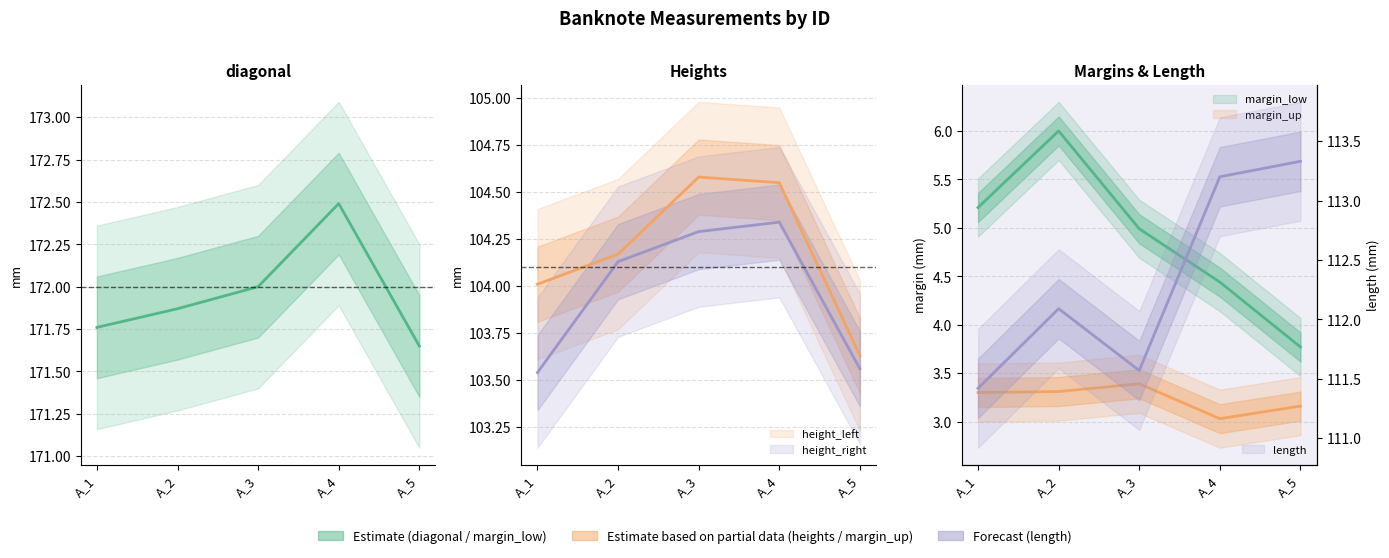

Reading left to right, extract all data points from this chart.

diagonal: A_1=171.8	A_2=171.9	A_3=172.0	A_4=172.5	A_5=171.7
height_left: A_1=104.0	A_2=104.2	A_3=104.6	A_4=104.5	A_5=103.6
height_right: A_1=103.5	A_2=104.1	A_3=104.3	A_4=104.3	A_5=103.6
margin_low: A_1=5.2	A_2=6.0	A_3=5.0	A_4=4.4	A_5=3.8
margin_up: A_1=3.3	A_2=3.3	A_3=3.4	A_4=3.0	A_5=3.2
length: A_1=111.4	A_2=112.1	A_3=111.6	A_4=113.2	A_5=113.3